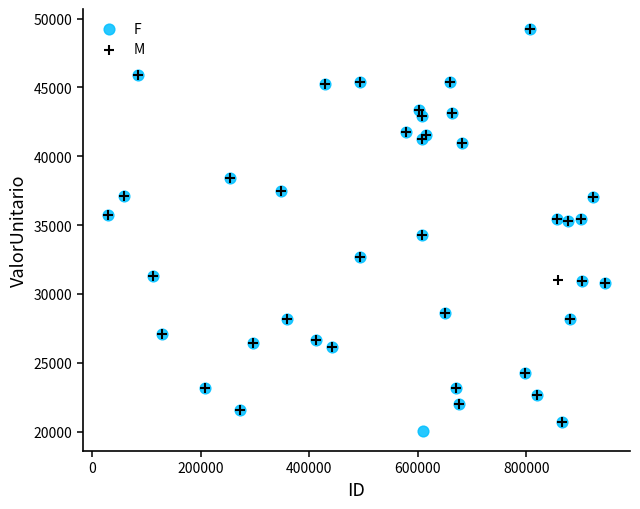

Which series has the widest spread of Y values?

F